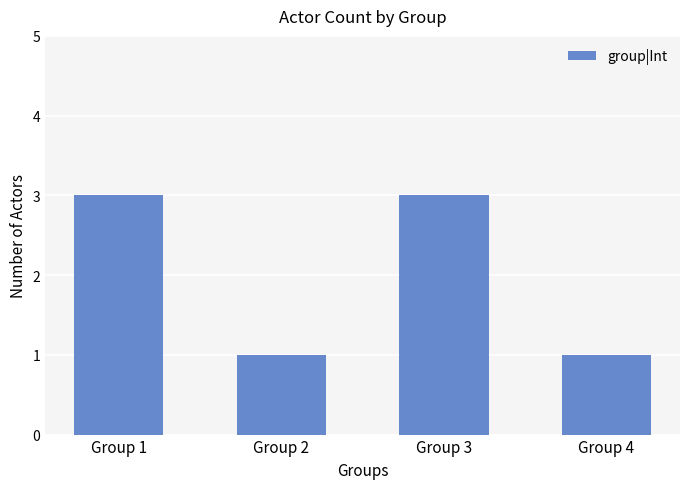

What is the difference between the maximum and second lowest values?

2